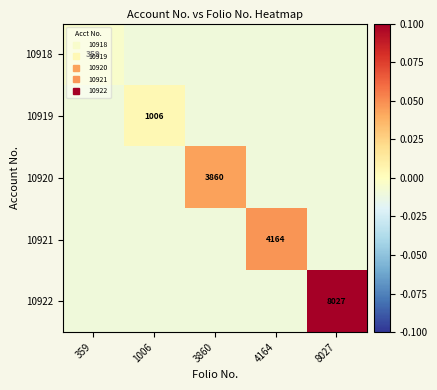

Is it true that 10920 equals -0.0 at 4164?

True